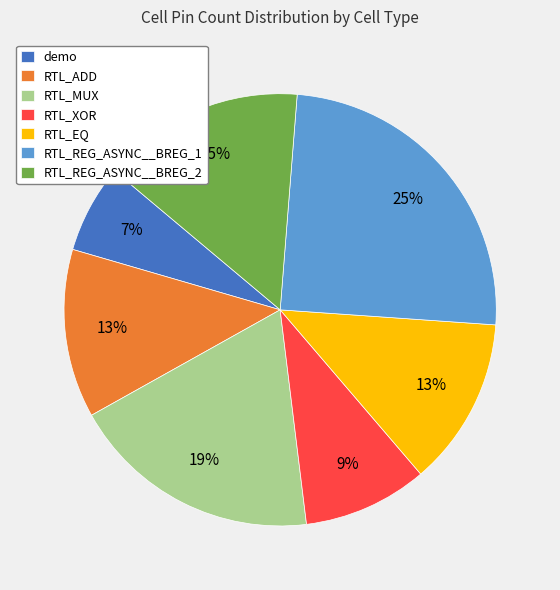

To the nearest percent, what is the average slice percentage?

14%